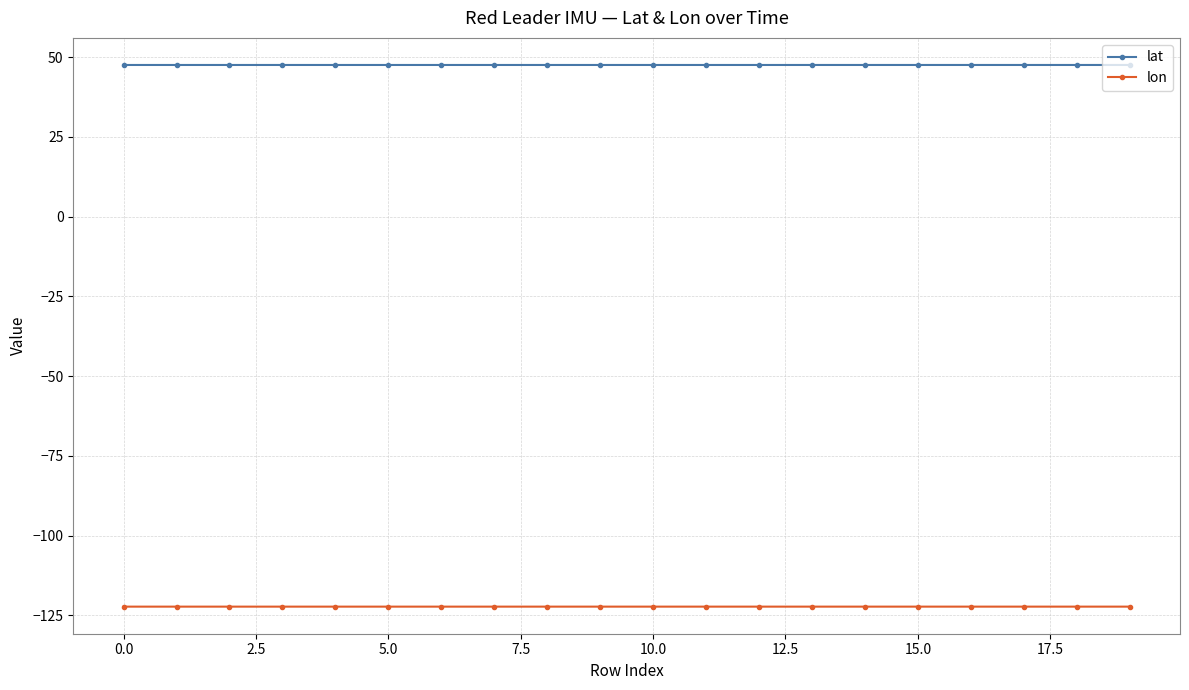

What is the value of the lat point at the 18th from the left?

47.6